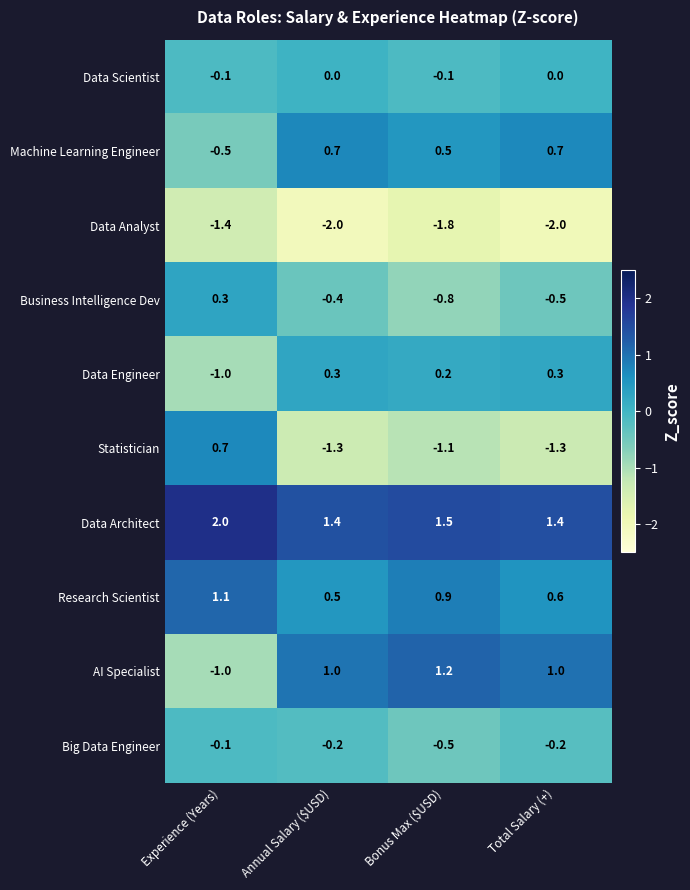

Rank the series at Total Salary (+) from lowest to highest value.

Data Analyst, Statistician, Business Intelligence Dev, Big Data Engineer, Data Scientist, Data Engineer, Research Scientist, Machine Learning Engineer, AI Specialist, Data Architect